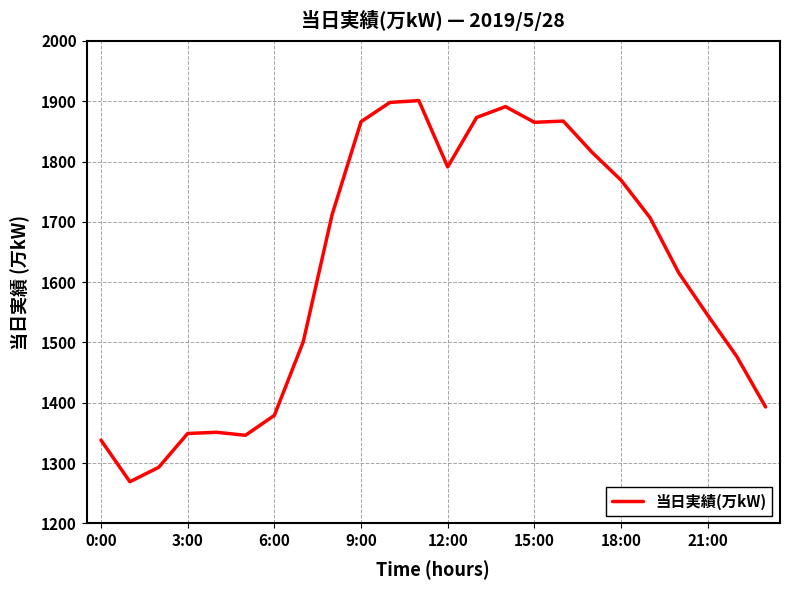

What is the greatest value displayed?

1901